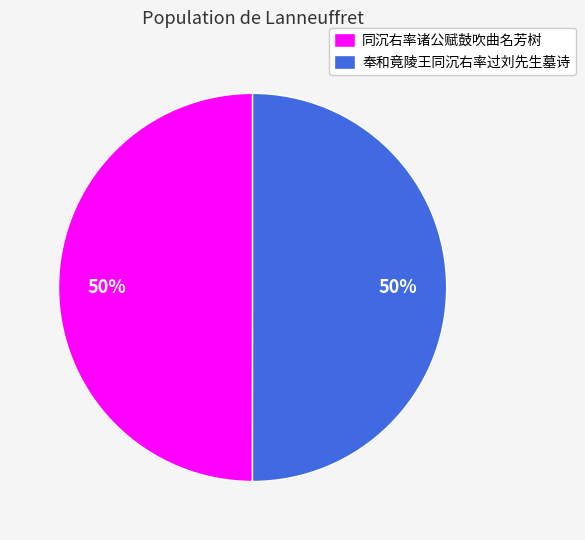

Approximately how many times larger is the value at 奉和竟陵王同沉右率过刘先生墓诗 compared to 同沉右率诸公赋鼓吹曲名芳树?

1.0